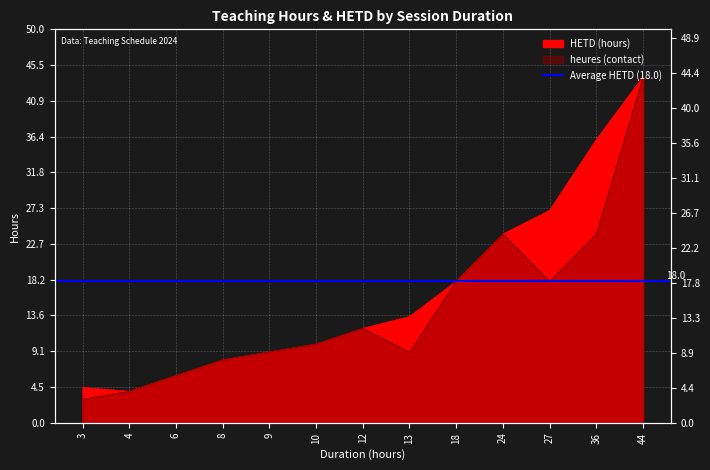

Is the value of heures at 3 greater than the value of HETD at 36?

No